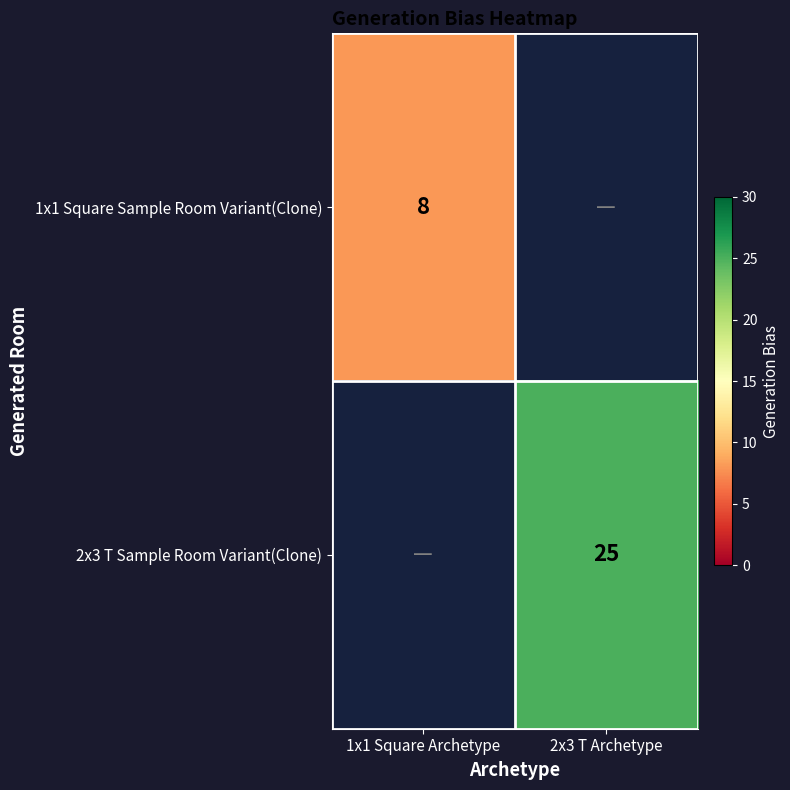

True or false: 1x1 Square Sample Room Variant(Clone) has a value of 2 at 1x1 Square Archetype.

False